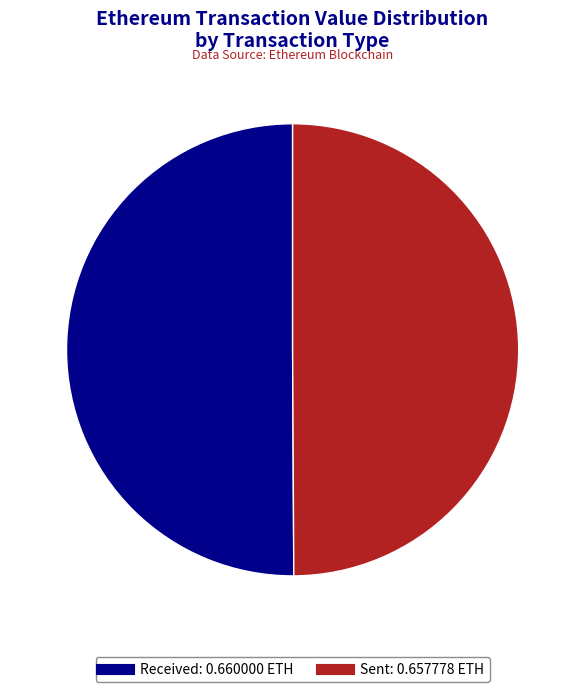

Is there any slice that represents more than half of the pie?

Yes